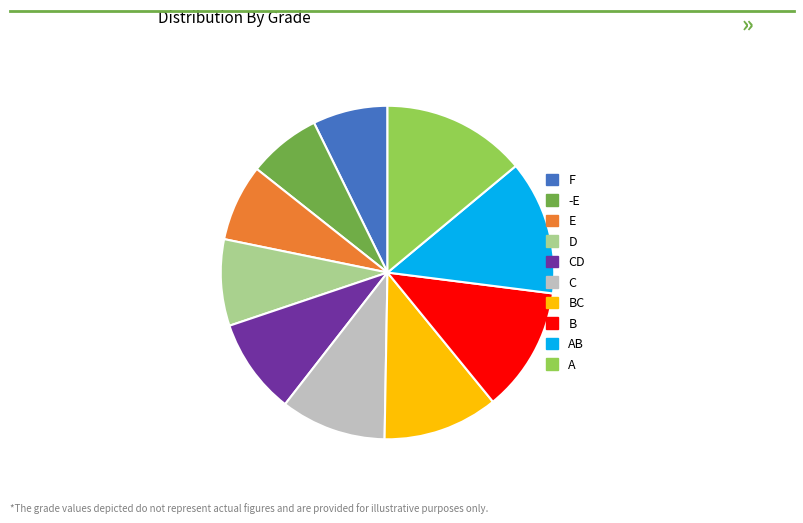

Which has a higher value, AB or F?

AB